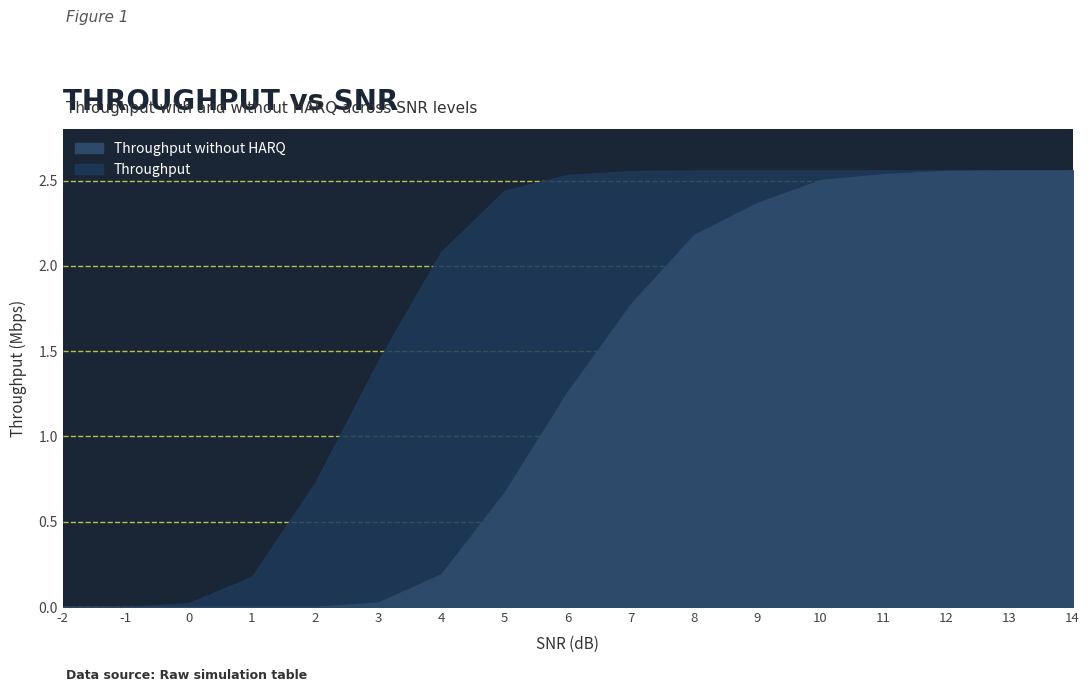

Which category has the lowest value in the Throughput series?

-2